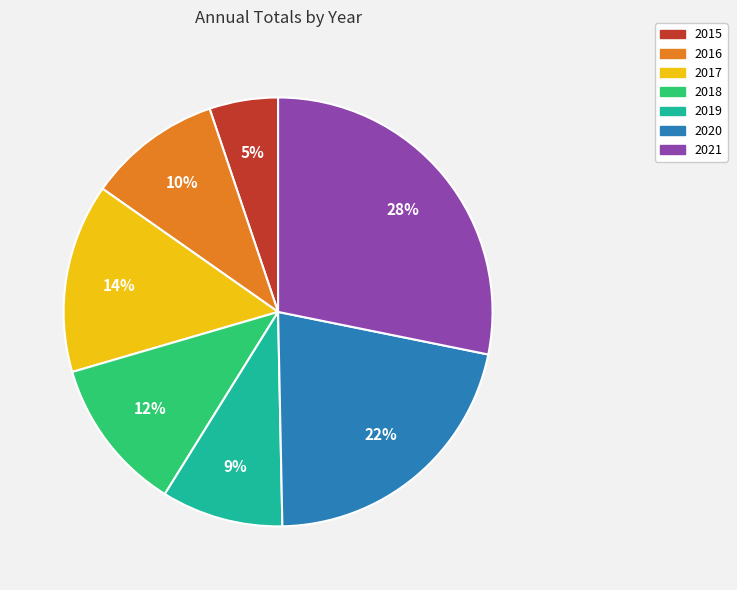

What is the ratio of the value at 2021 to the value at 2016?

2.8